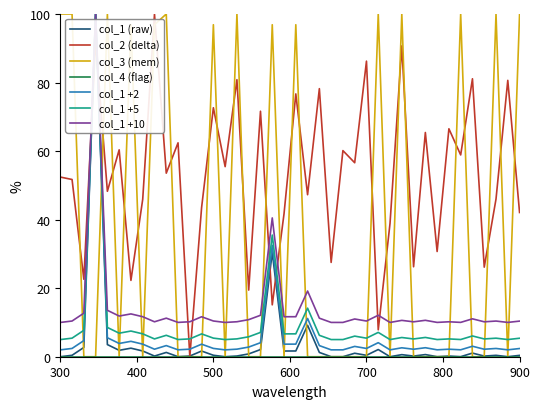

After their last crossing, which series has the higher values: col_1 +2 or col_3 (mem)?

col_3 (mem)